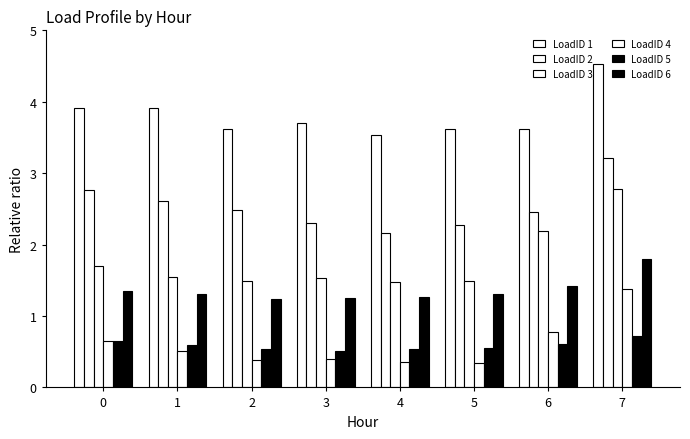

Count the number of categories in the chart.

8